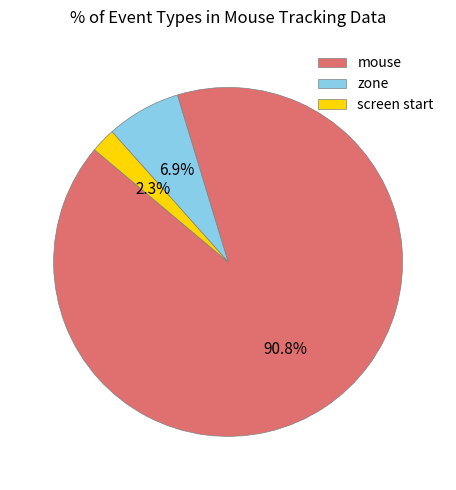

Does any single category account for the majority?

Yes